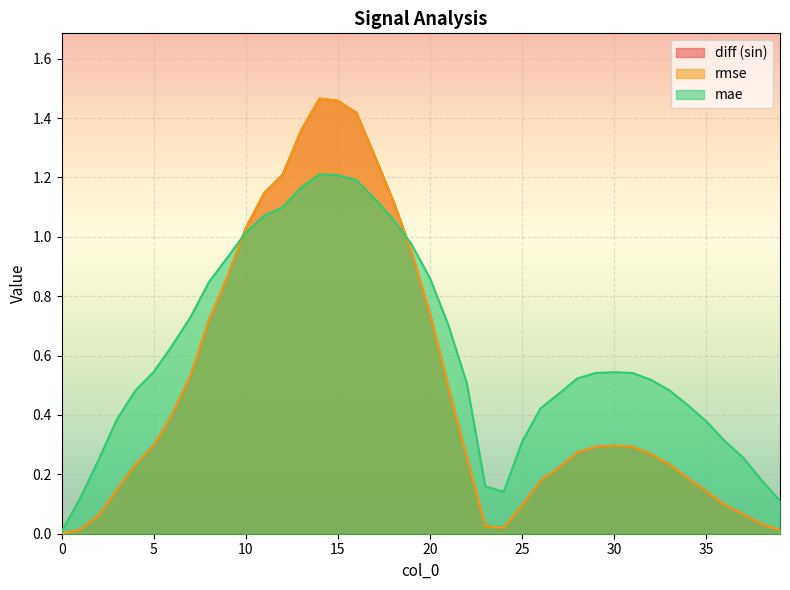

How many lines are shown in the chart?

3